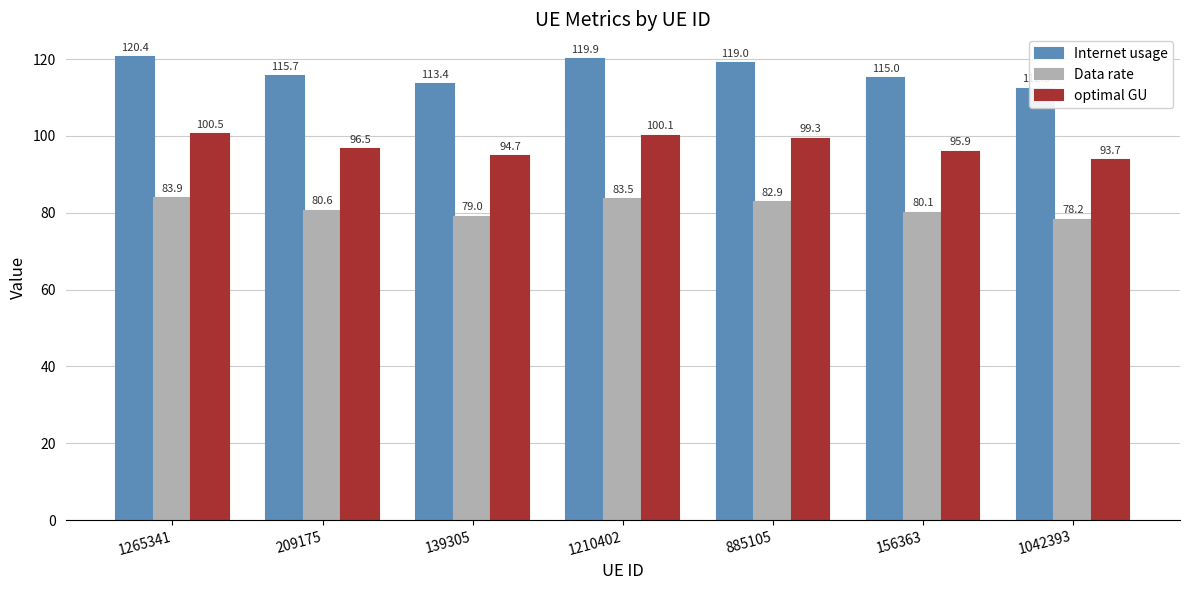

What is the label of the 7th bar from the right?

1265341